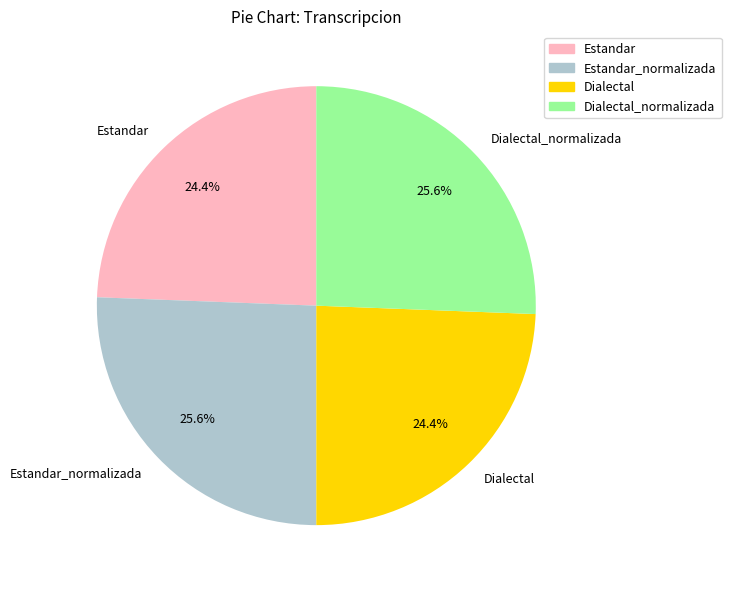

Between Dialectal and Dialectal_normalizada, which is larger?

Dialectal_normalizada